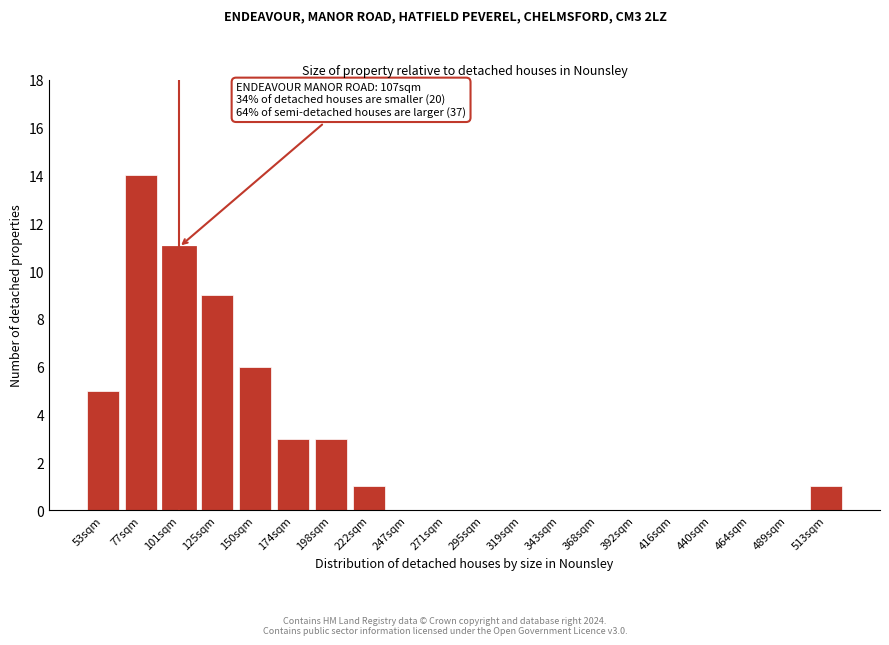

Reading left to right, transcribe all the data shown in this chart.

53sqm=5	77sqm=14	101sqm=11	125sqm=9	150sqm=6	174sqm=3	198sqm=3	222sqm=1	247sqm=0	271sqm=0	295sqm=0	319sqm=0	343sqm=0	368sqm=0	392sqm=0	416sqm=0	440sqm=0	464sqm=0	489sqm=0	513sqm=1